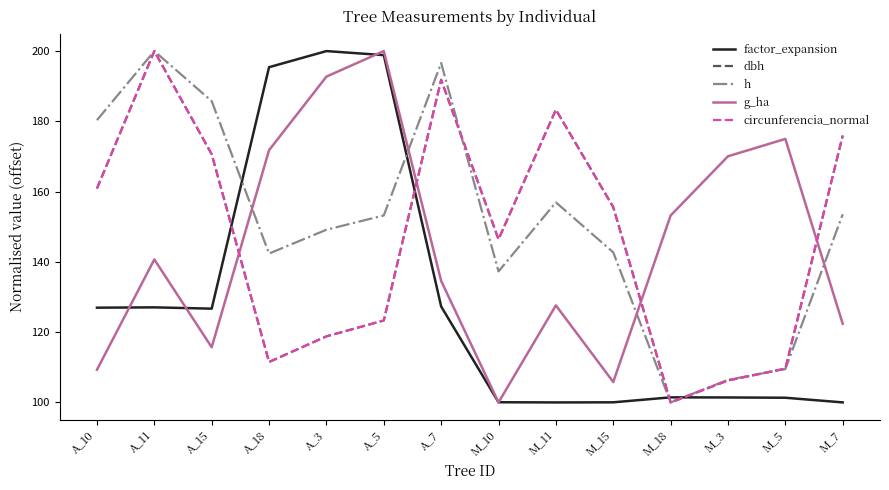

At which category is the sum across all series the highest?

A_11